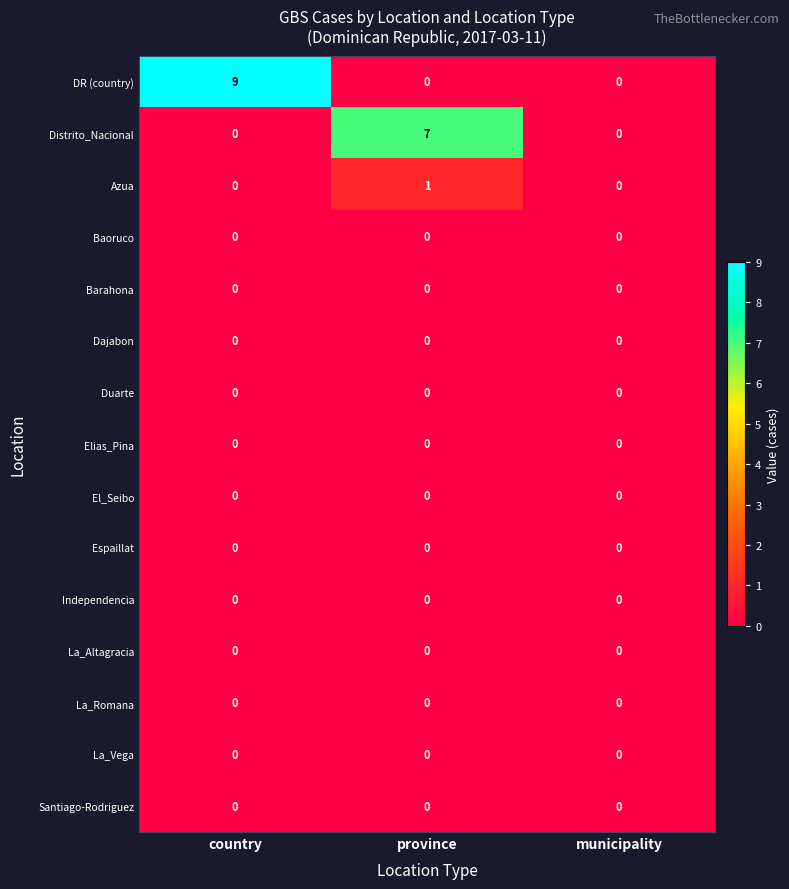

What is the total value across all series at country?

9